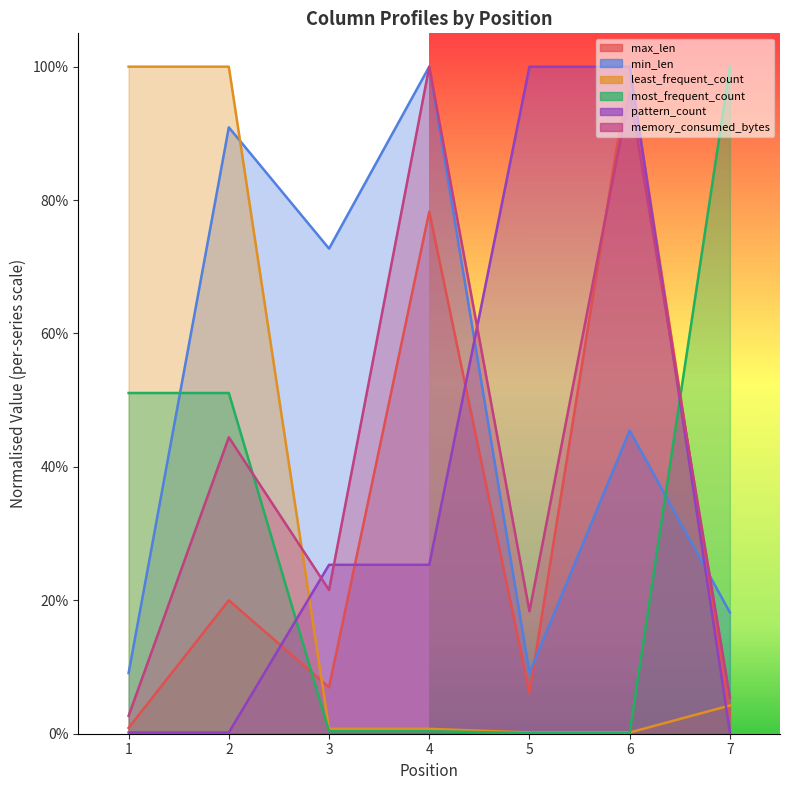

What is the total value across all series at 1?

1.6